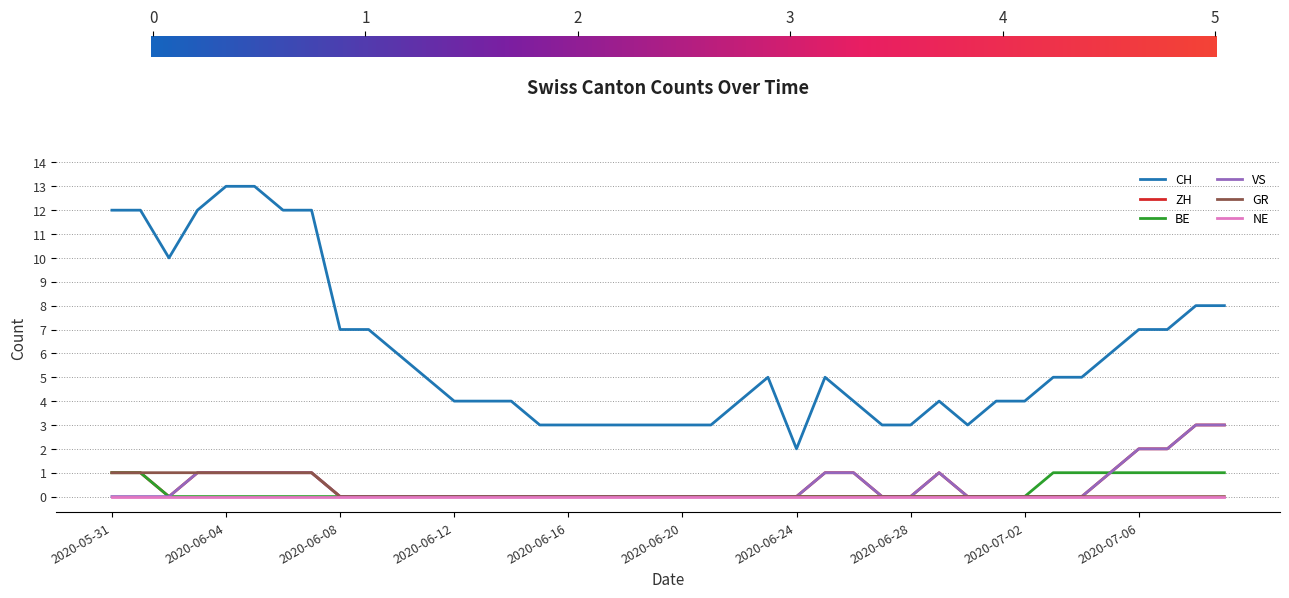

Which series has the widest spread of values?

CH